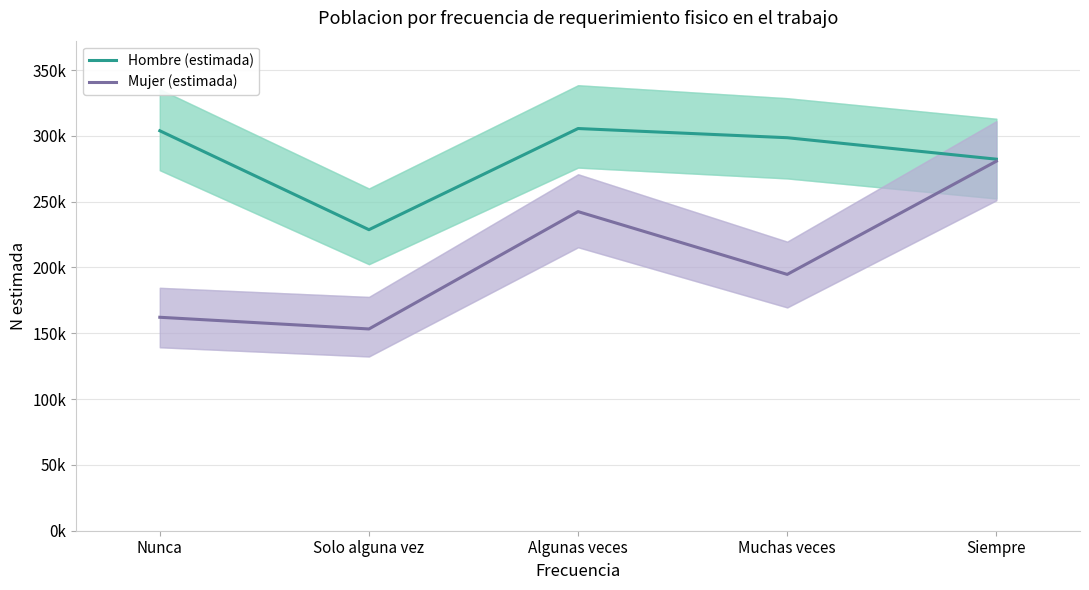

In Hombre (estimada), how many points are lower than both neighbors (excluding endpoints)?

1